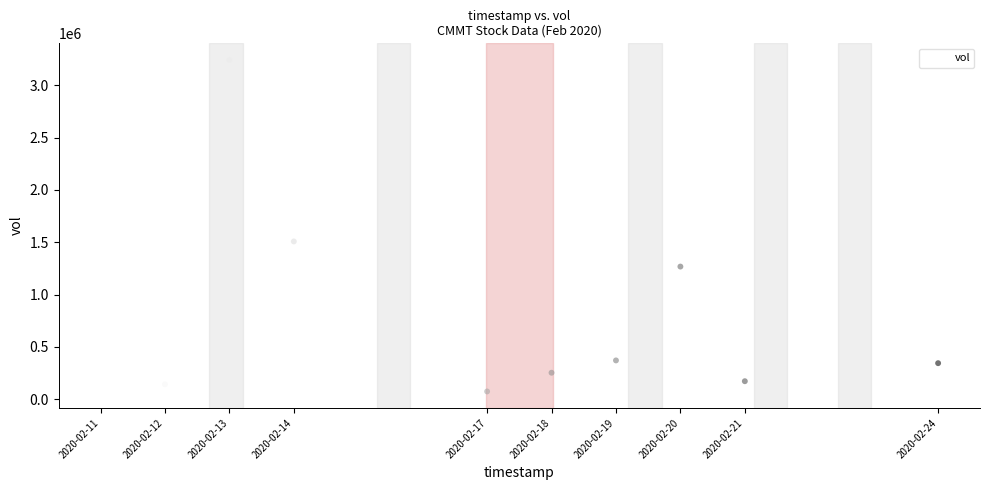

What Y value in the scatter plot is closest to 1658450?

1507700